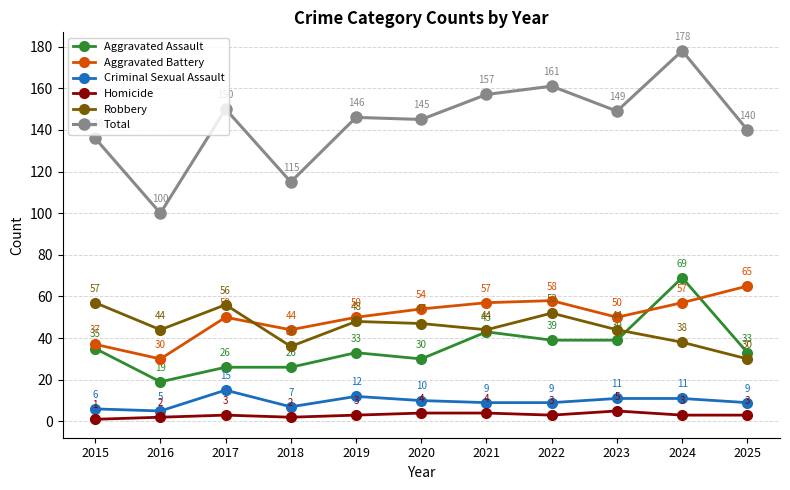

How many Criminal Sexual Assault values are between 7 and 11?

7